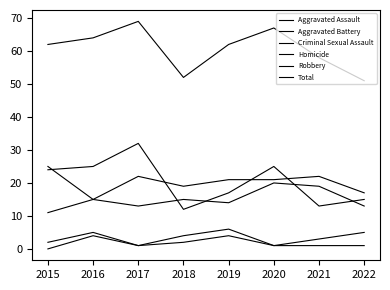

How many lines are shown in the chart?

6